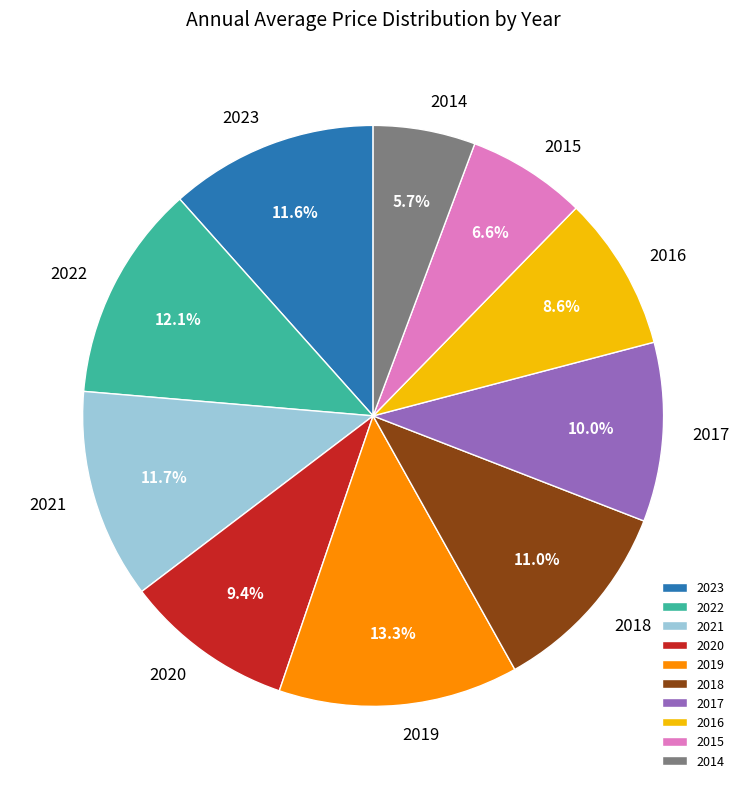

What is the ratio of the value at 2023 to the value at 2015?

1.8